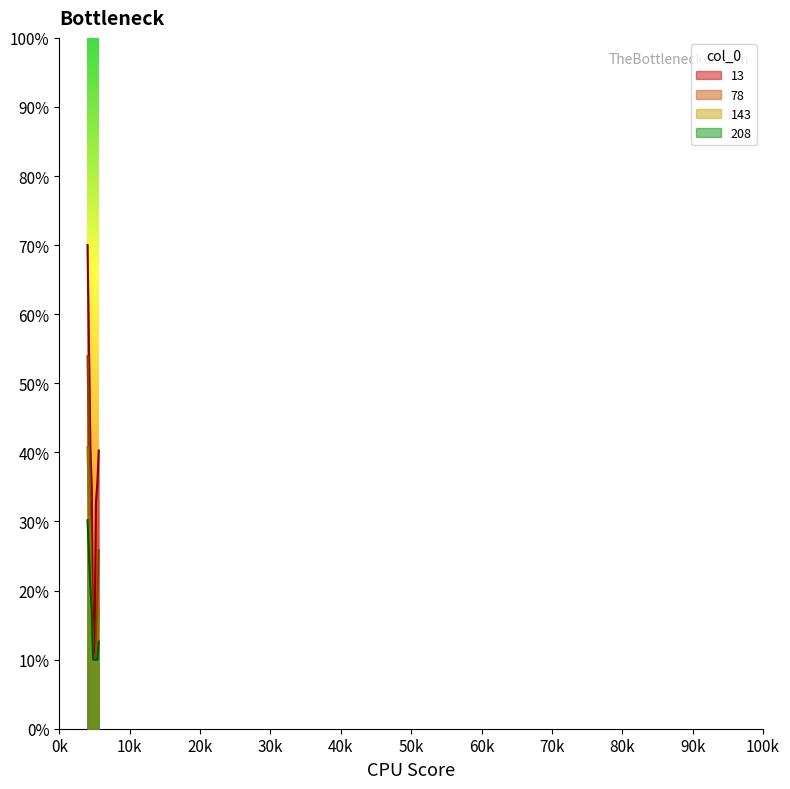

How many lines are shown in the chart?

4